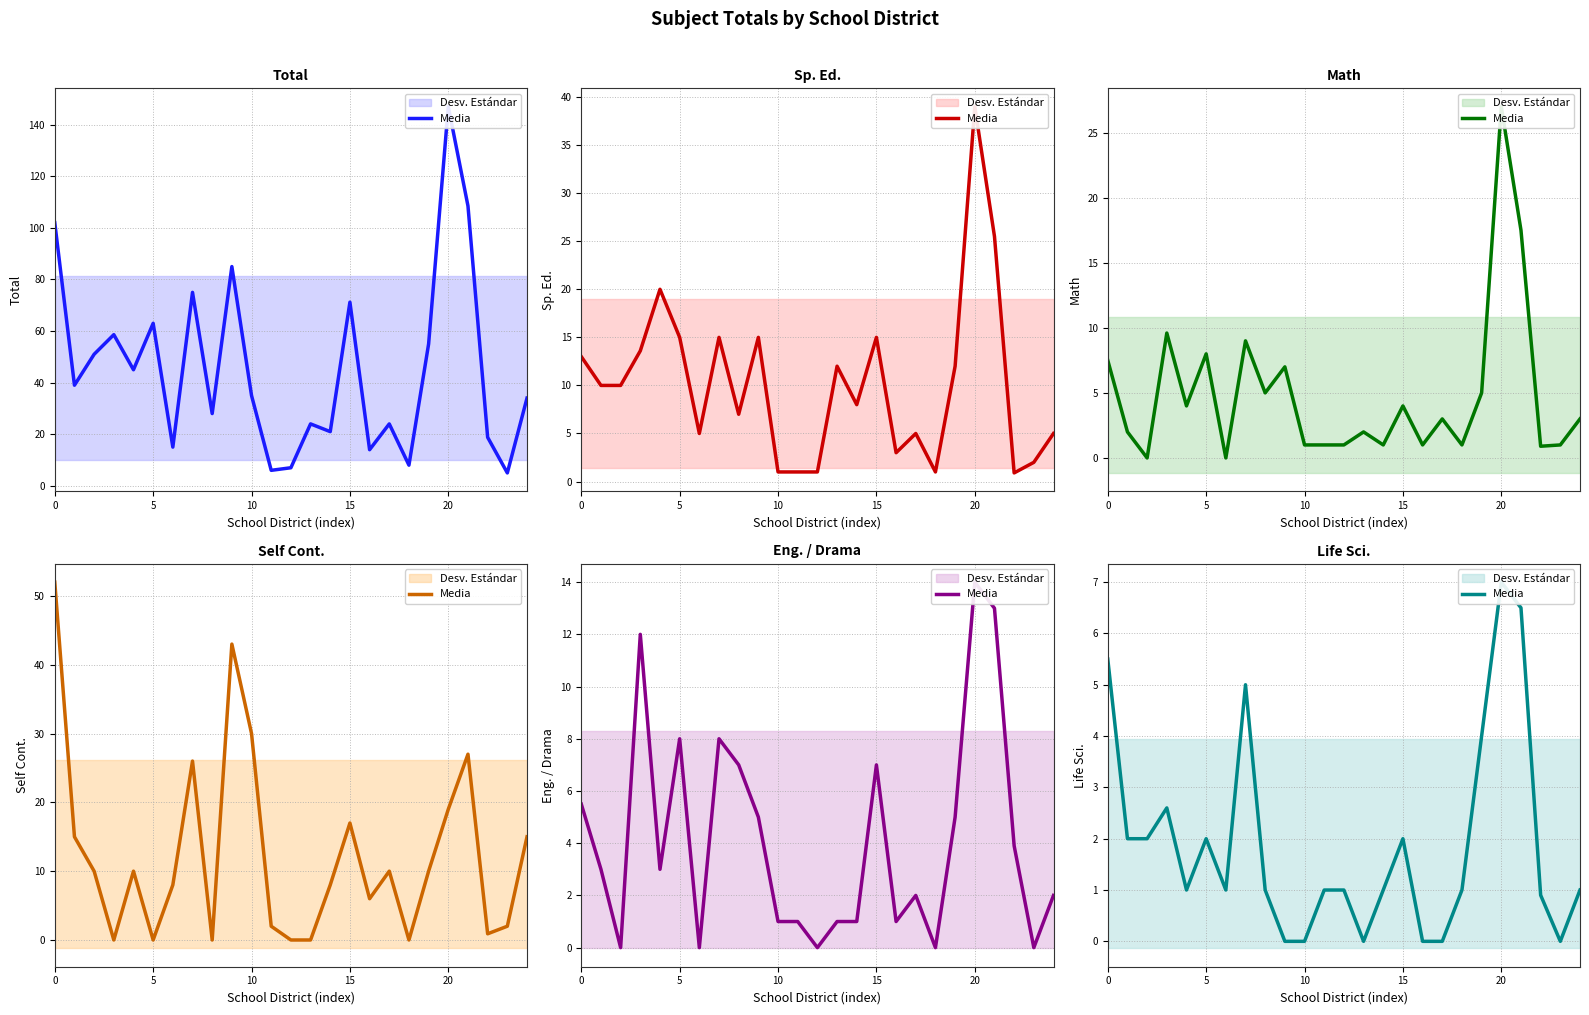

How many positive values are there?

19